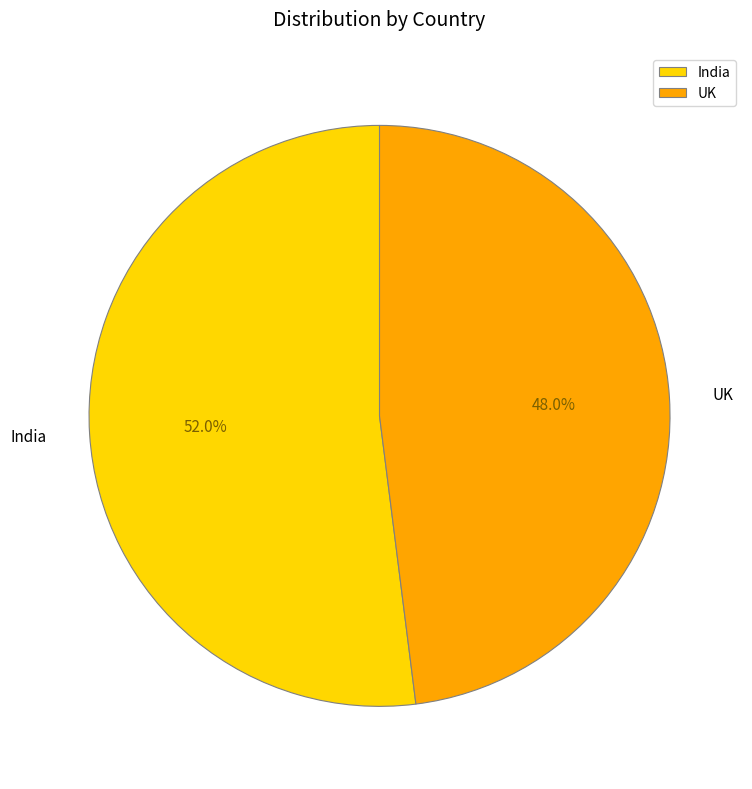

What is the smallest slice in the pie chart?

UK